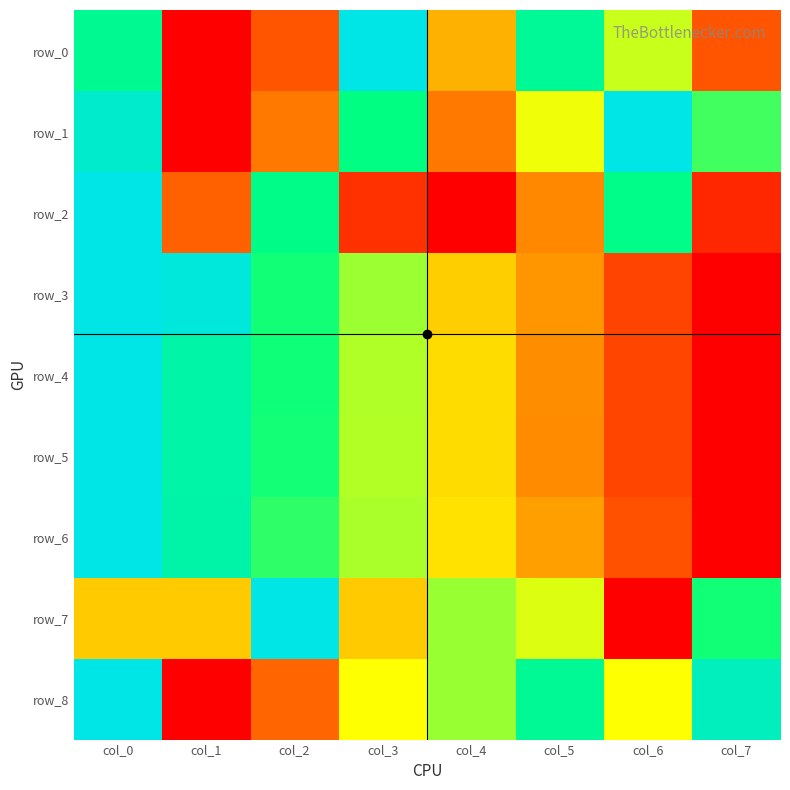

Rank the series at col_7 from highest to lowest value.

row_8, row_7, row_1, row_0, row_2, row_3, row_4, row_5, row_6